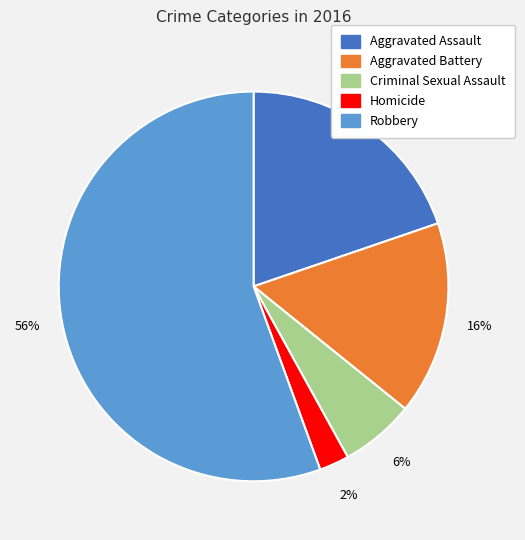

Which slice is the smallest?

Homicide